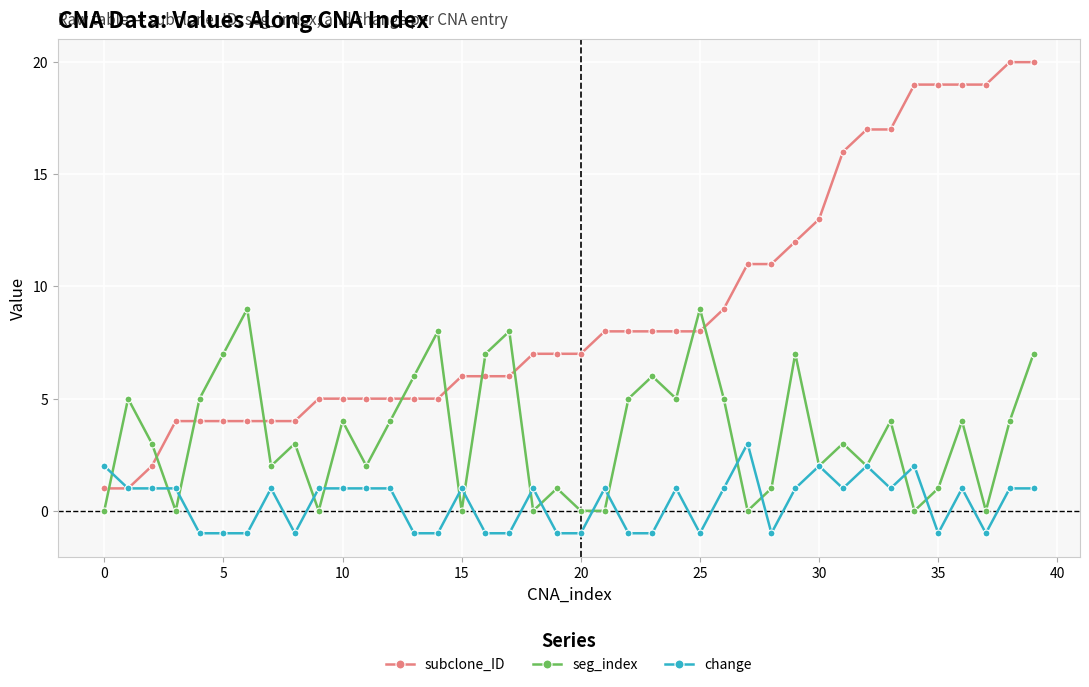

What is the greatest value displayed?

20